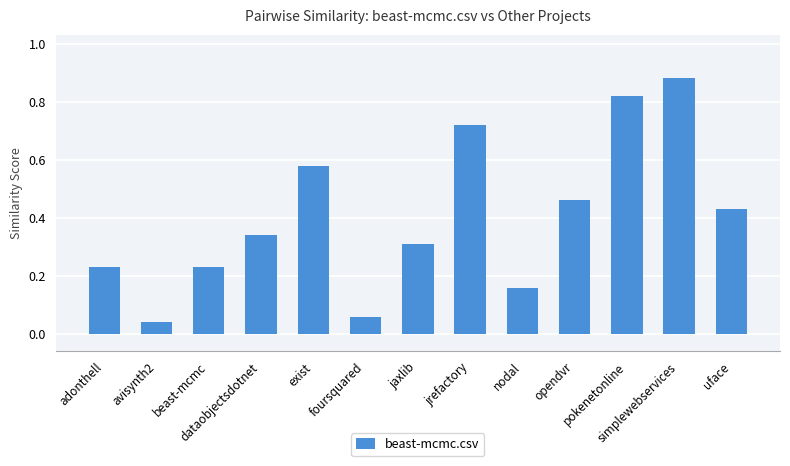

What position from the left is simplewebservices?

12